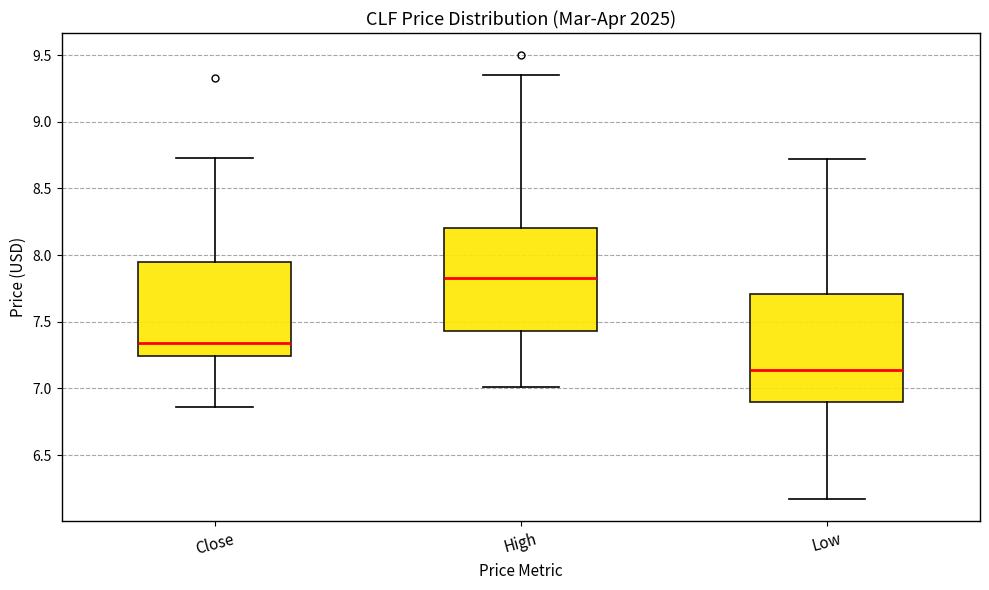

Reading left to right, transcribe this box plot: for each box, give where its median line is, the range the box spans, and where its two whiskers end, as read against the y-axis. The values are not printed on the chart, so give them approximately, as read against the axis.

Close: median 7.35, box 7.25 to 7.95, whiskers 6.85 to 8.75
High: median 7.85, box 7.45 to 8.20, whiskers 7.00 to 9.35
Low: median 7.15, box 6.90 to 7.70, whiskers 6.15 to 8.70